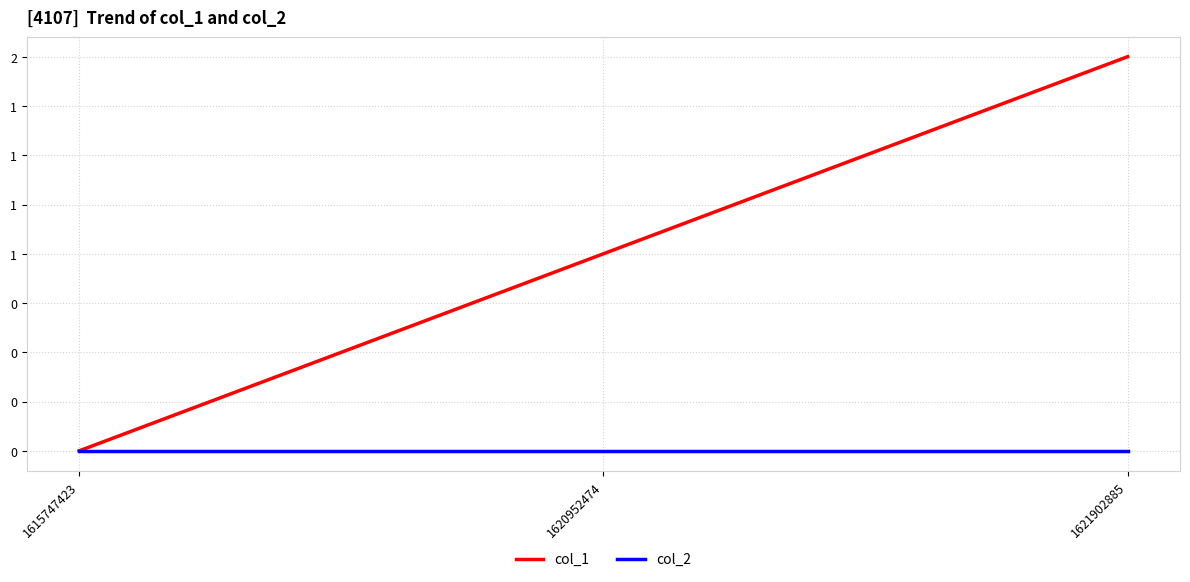

The value of col_1 at 1621902885 is 1. True or false?

False